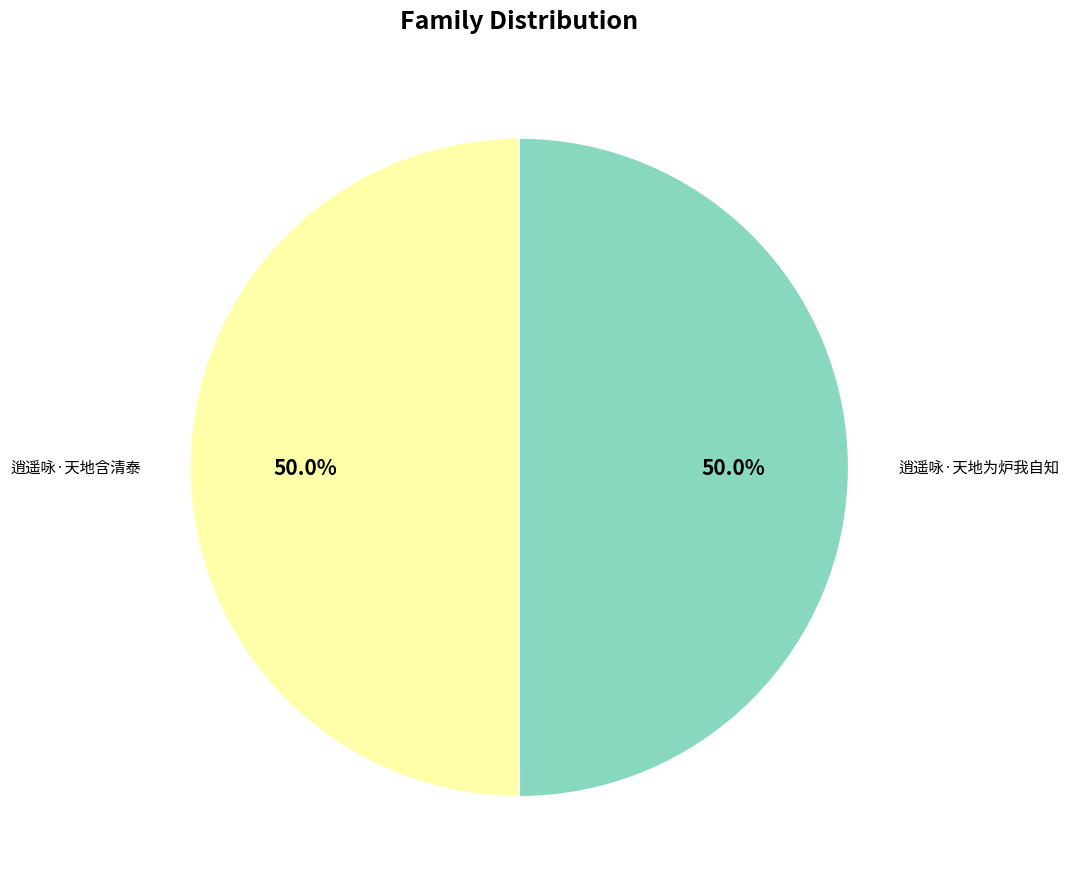

What is the ratio of the value at 逍遥咏·天地含清泰 to the value at 逍遥咏·天地为炉我自知?

1.0